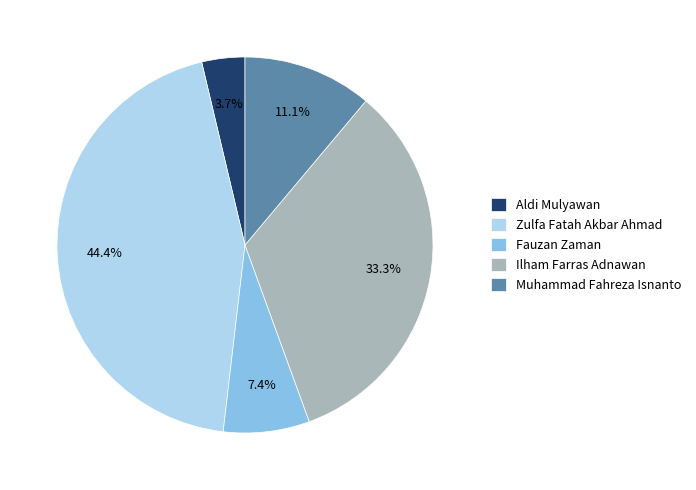

Is the sum of Fauzan Zaman and Muhammad Fahreza Isnanto greater than half?

No